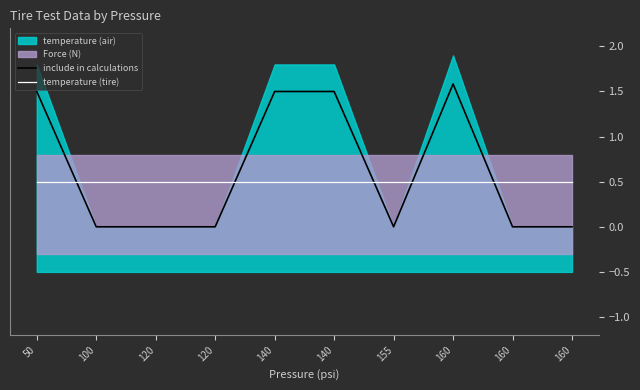

How many data points does each series have?

10